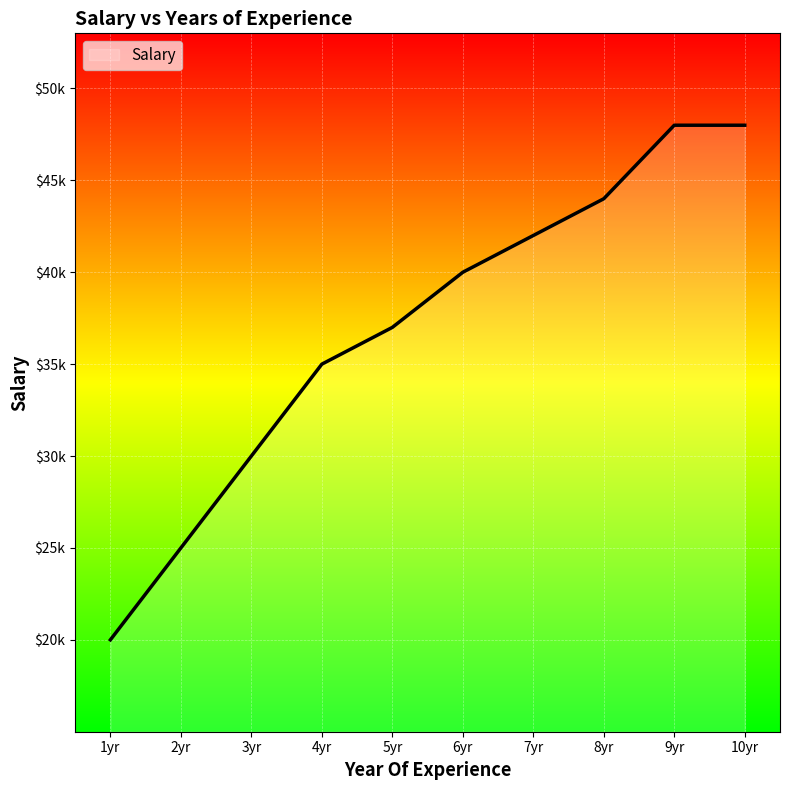

Is this an area chart (filled region under the line)?

Yes